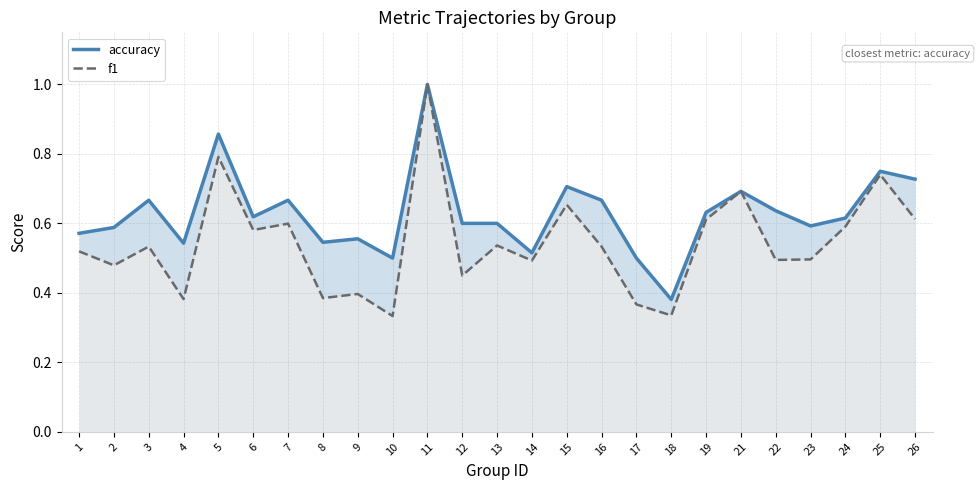

Which label corresponds to the largest value in the chart?

11